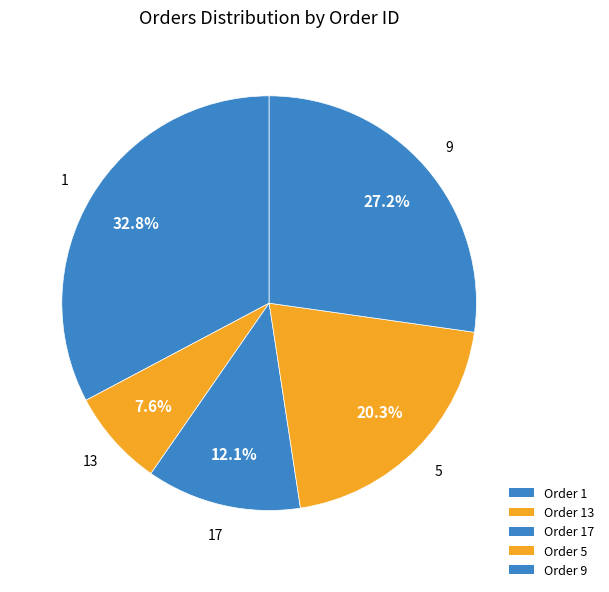

Is there any slice that represents more than half of the pie?

No